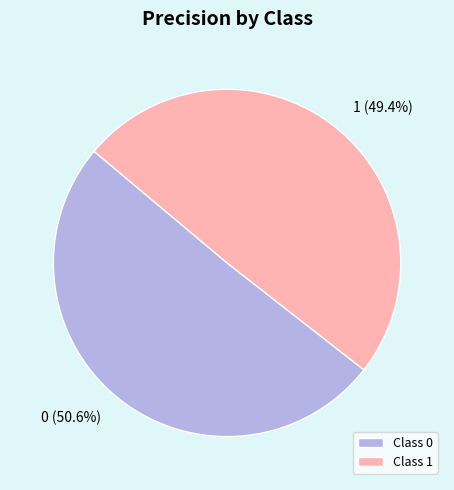

Do 0 and 1 together represent more than half of the pie?

Yes